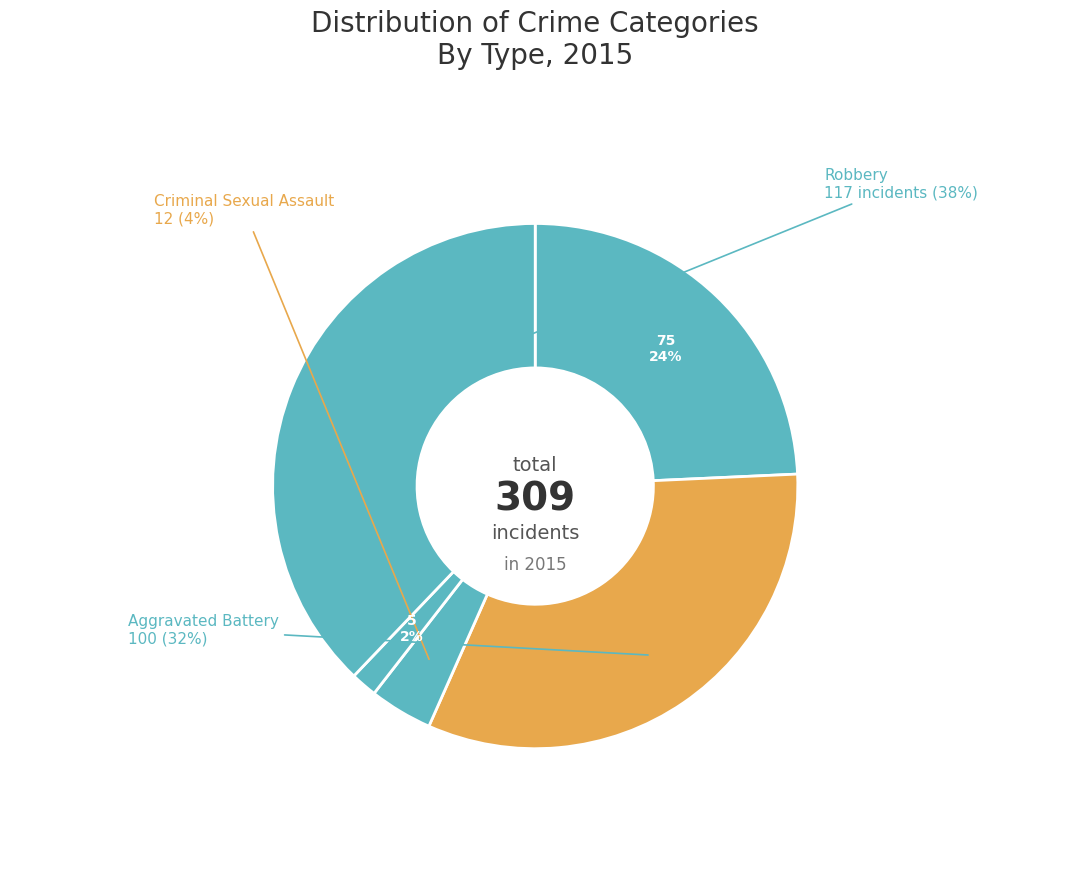

How many slices are in this pie chart?

5